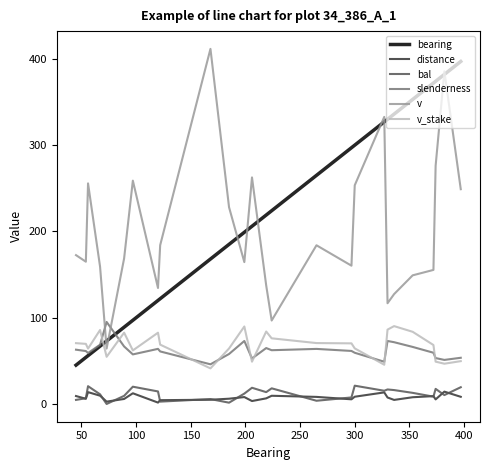

True or false: v and v_stake intersect in this chart.

False